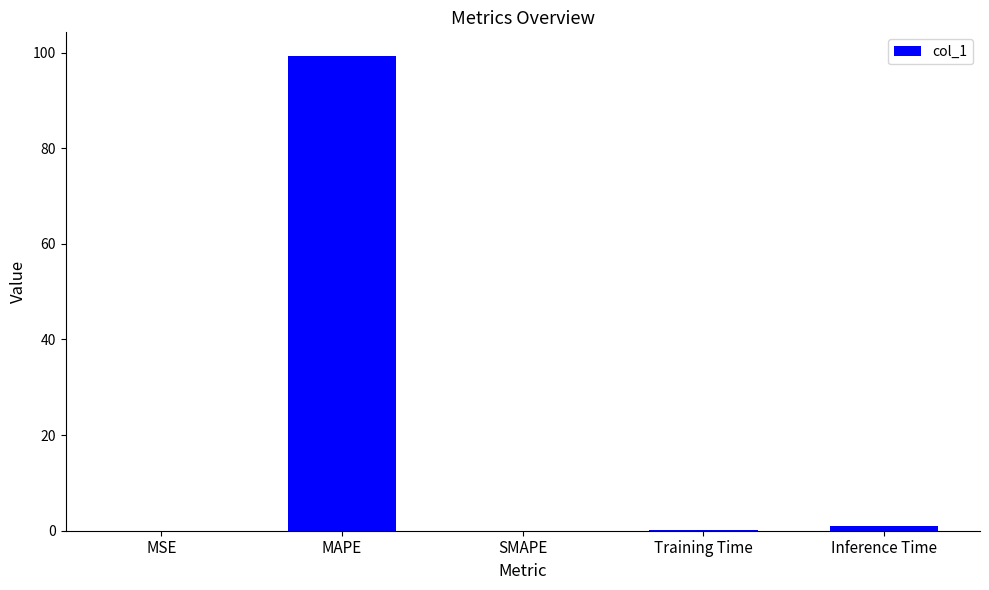

What is the maximum value shown in the chart?

99.3